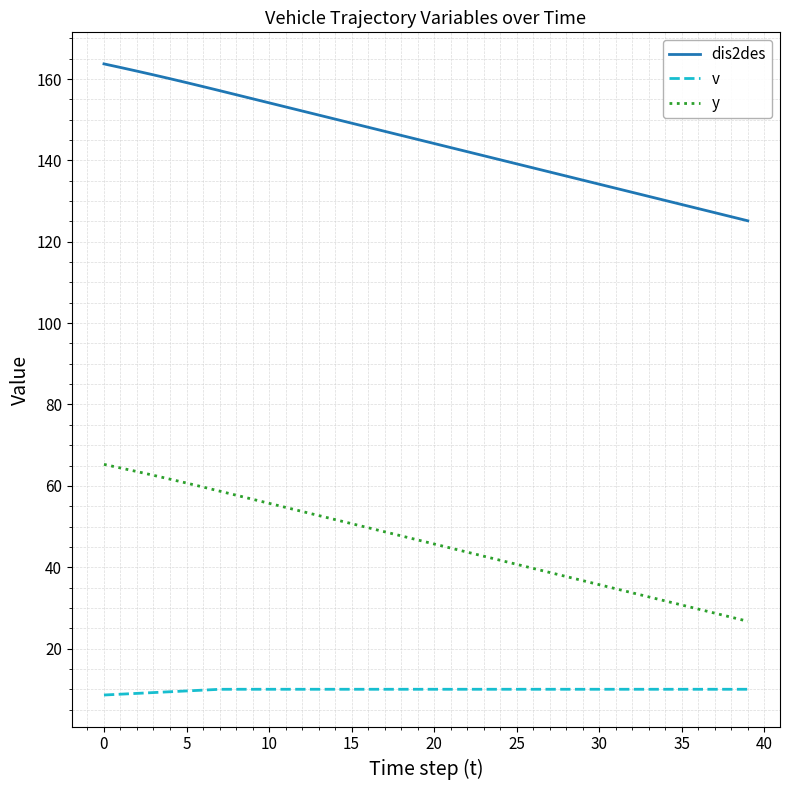

Which series has the largest total across all categories?

dis2des